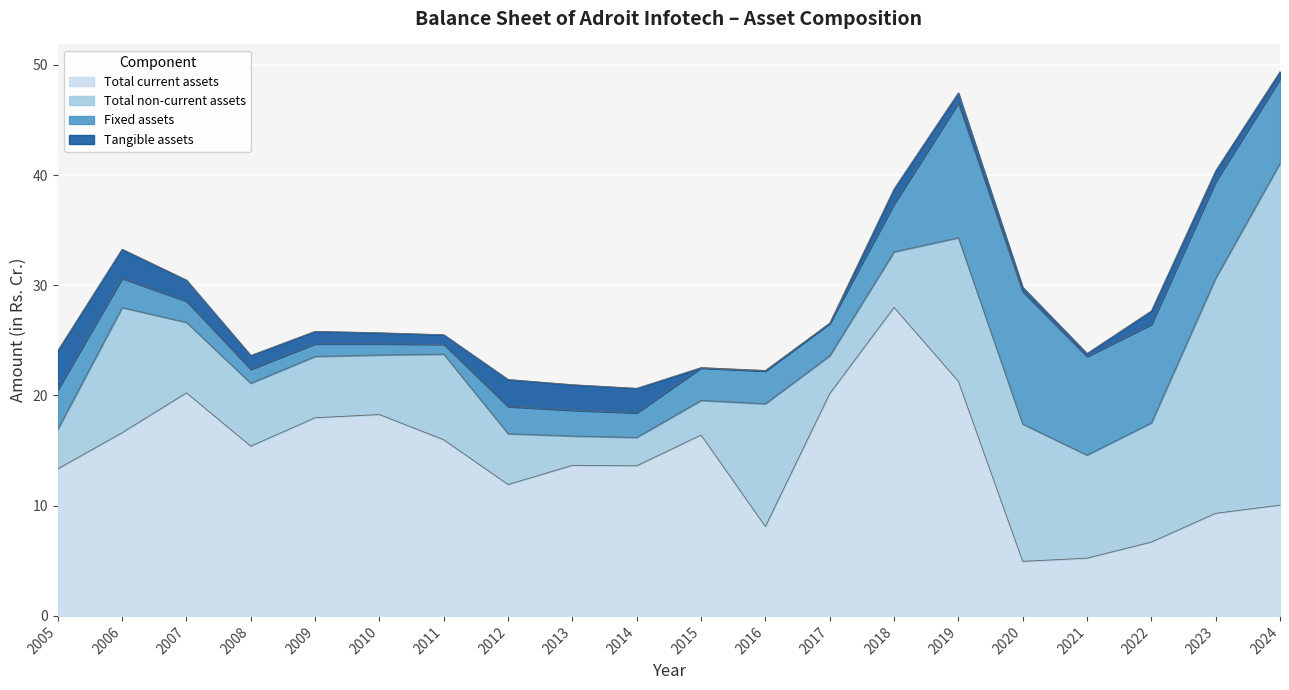

Reading right to left, extract all data points from this chart.

Total current assets: 2024=10.1	2023=9.3	2022=6.7	2021=5.2	2020=5.0	2019=21.3	2018=28.0	2017=20.2	2016=8.1	2015=16.4	2014=13.6	2013=13.7	2012=11.9	2011=16.0	2010=18.3	2009=18.0	2008=15.4	2007=20.2	2006=16.6	2005=13.3
Total non-current assets: 2024=31.0	2023=21.3	2022=10.8	2021=9.3	2020=12.4	2019=13.0	2018=5.0	2017=3.4	2016=11.1	2015=3.1	2014=2.6	2013=2.7	2012=4.6	2011=7.8	2010=5.4	2009=5.6	2008=5.7	2007=6.4	2006=11.3	2005=3.6
Fixed assets: 2024=7.7	2023=8.8	2022=8.9	2021=8.9	2020=12.0	2019=12.2	2018=4.3	2017=2.9	2016=3.0	2015=2.9	2014=2.2	2013=2.3	2012=2.5	2011=0.9	2010=1.0	2009=1.1	2008=1.3	2007=1.9	2006=2.6	2005=3.6
Tangible assets: 2024=0.7	2023=1.0	2022=1.2	2021=0.3	2020=0.4	2019=0.9	2018=1.4	2017=0.0	2016=0.1	2015=0.0	2014=2.2	2013=2.3	2012=2.5	2011=0.9	2010=1.0	2009=1.1	2008=1.3	2007=1.9	2006=2.6	2005=3.6